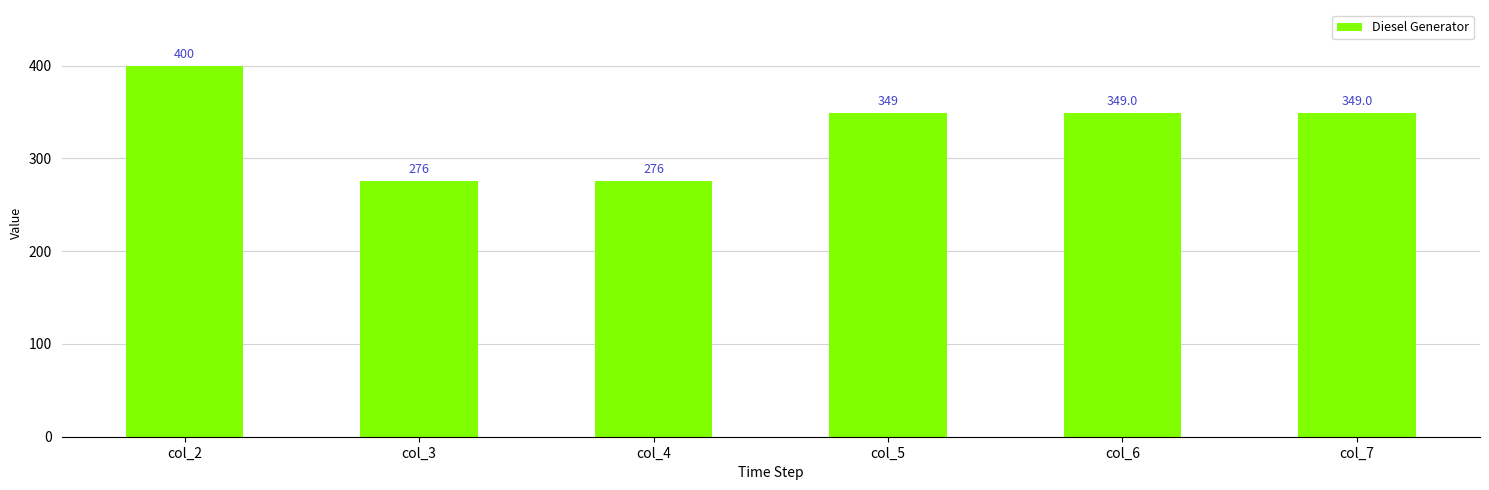

What is the change in value from col_4 to col_7?

+73.0